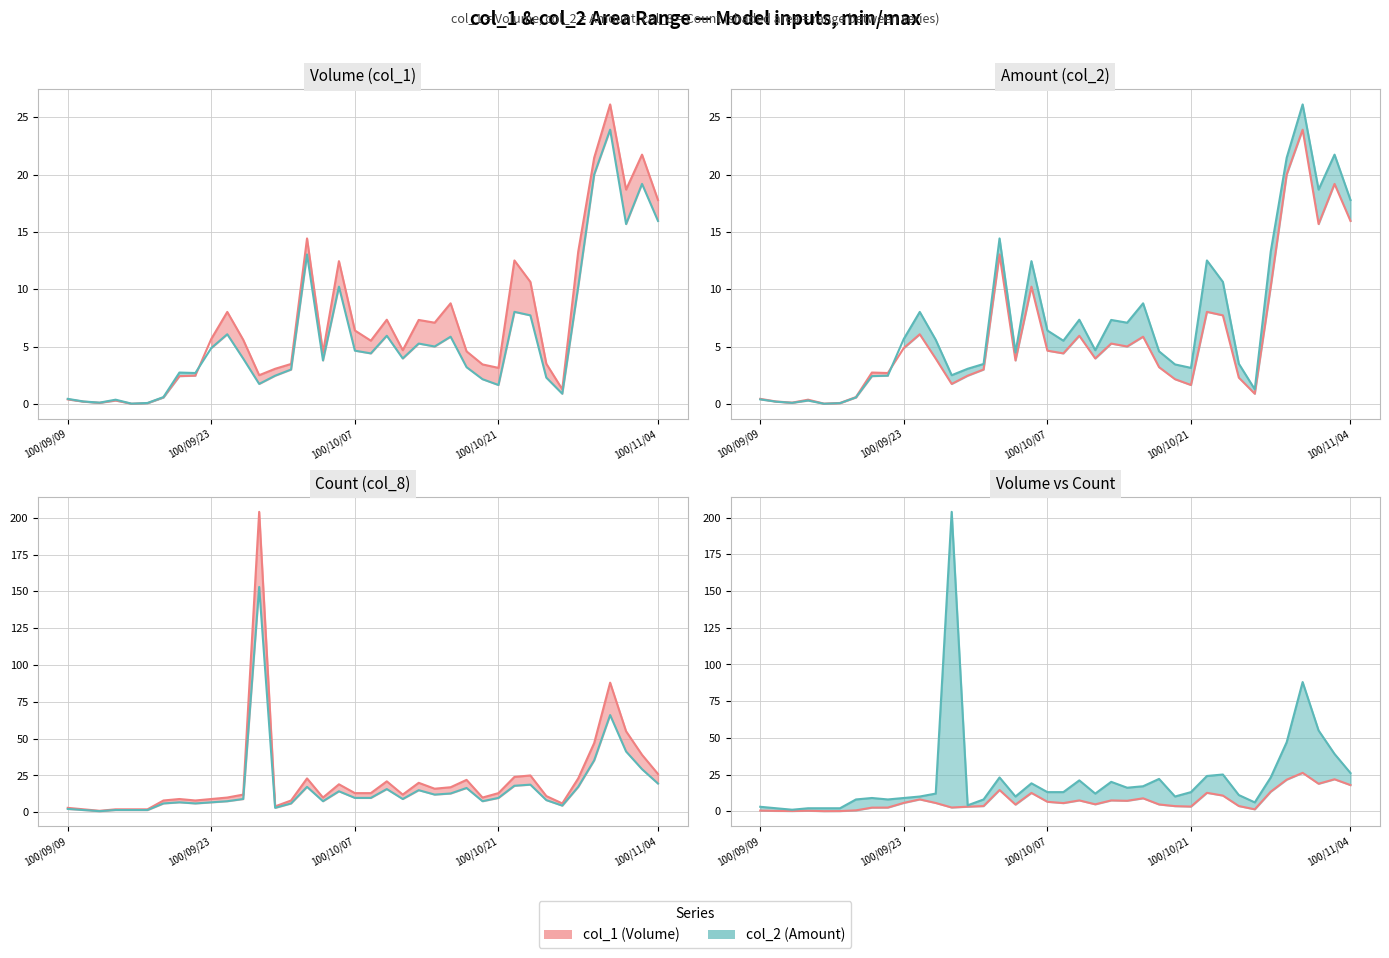

Count the number of categories in the chart.

38